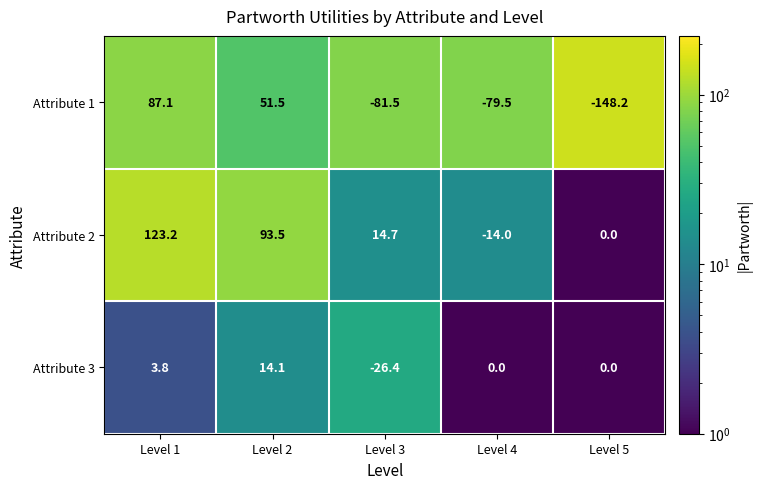

Which series has the largest total across all categories?

Attribute 2